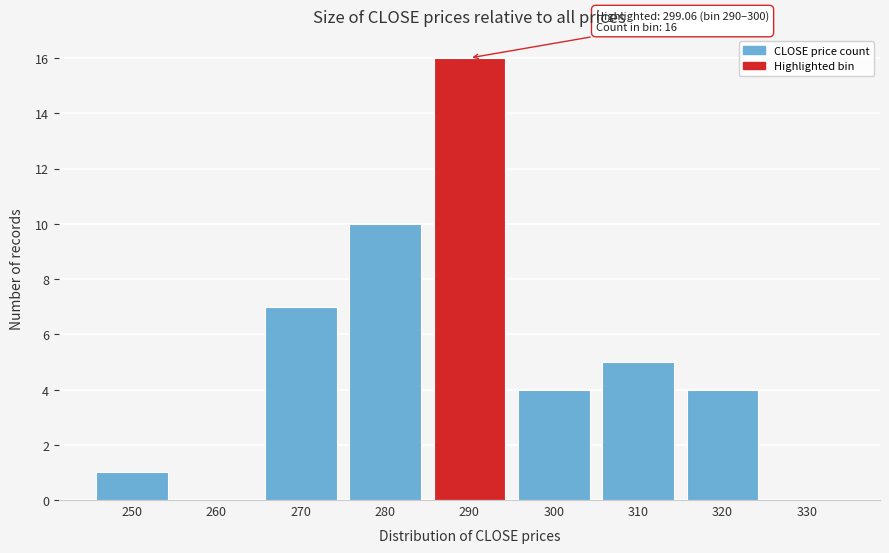

Reading right to left, extract all data points from this chart.

330=0	320=4	310=5	300=4	290=16	280=10	270=7	260=0	250=1